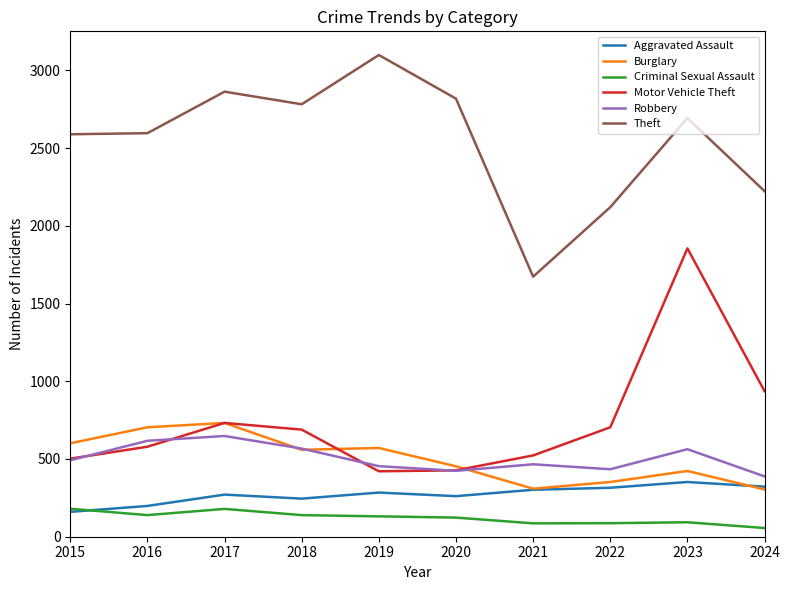

At 2022, list the series in order from largest to smallest.

Theft, Motor Vehicle Theft, Robbery, Burglary, Aggravated Assault, Criminal Sexual Assault